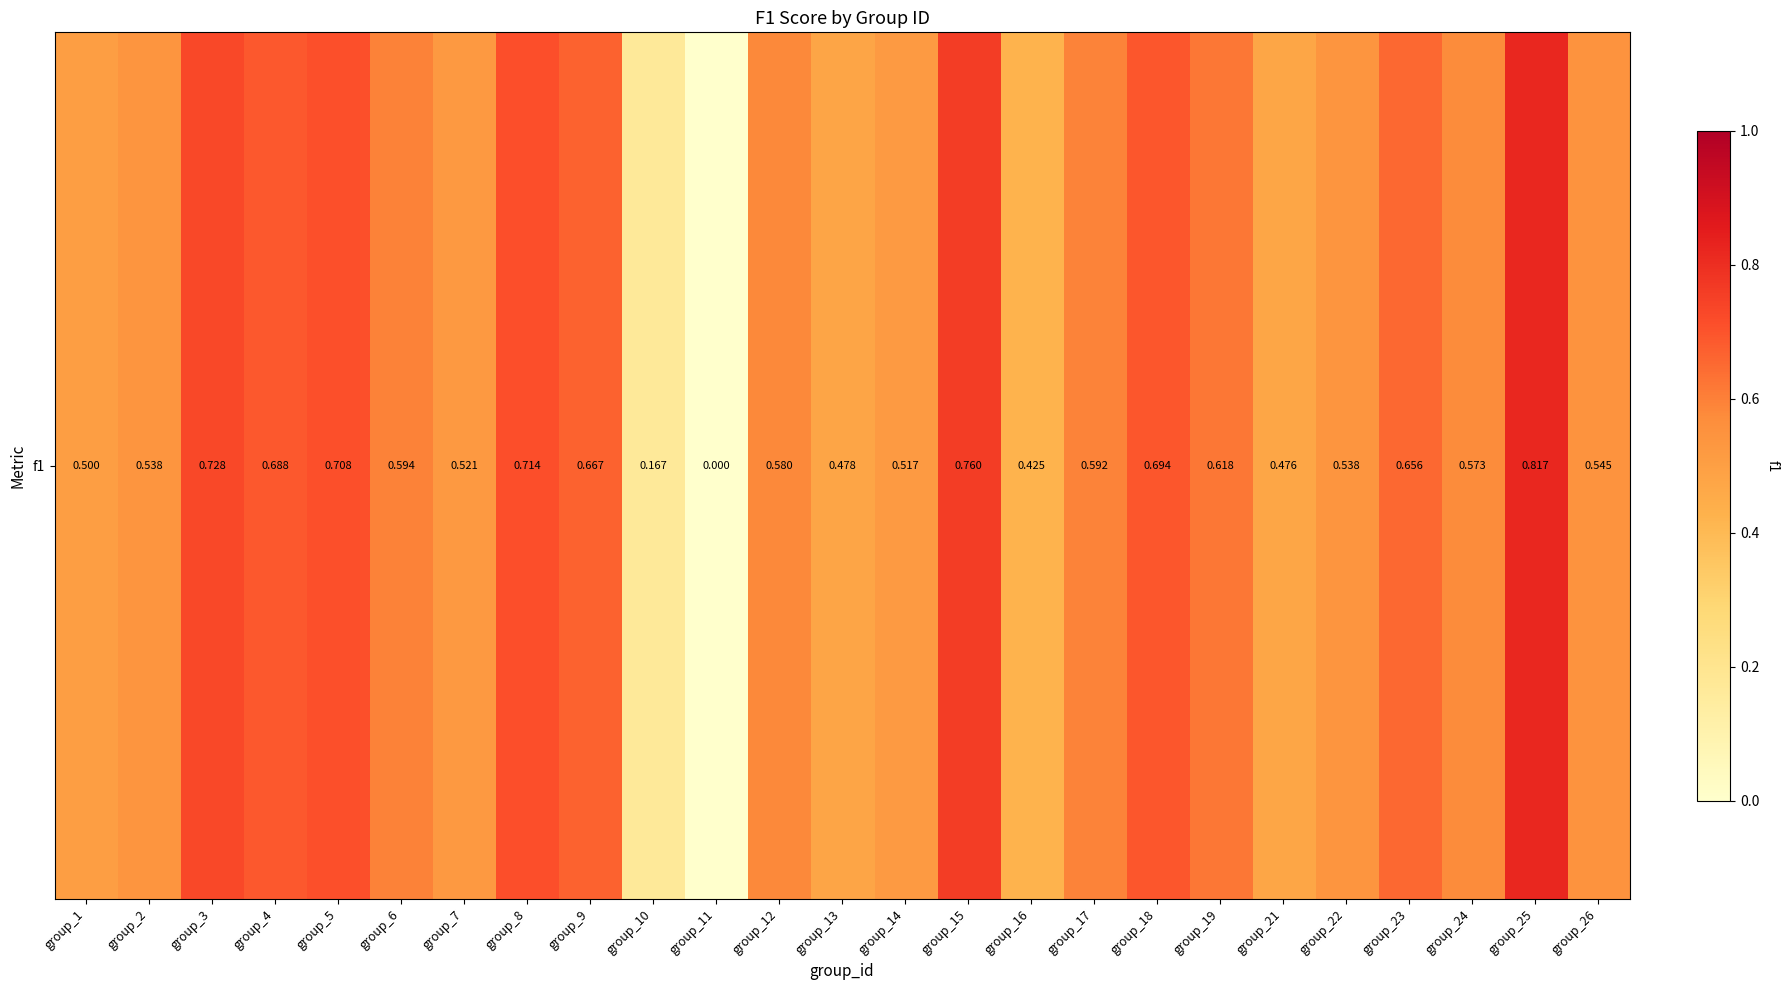

What is the change in value from group_4 to group_13?

-0.2